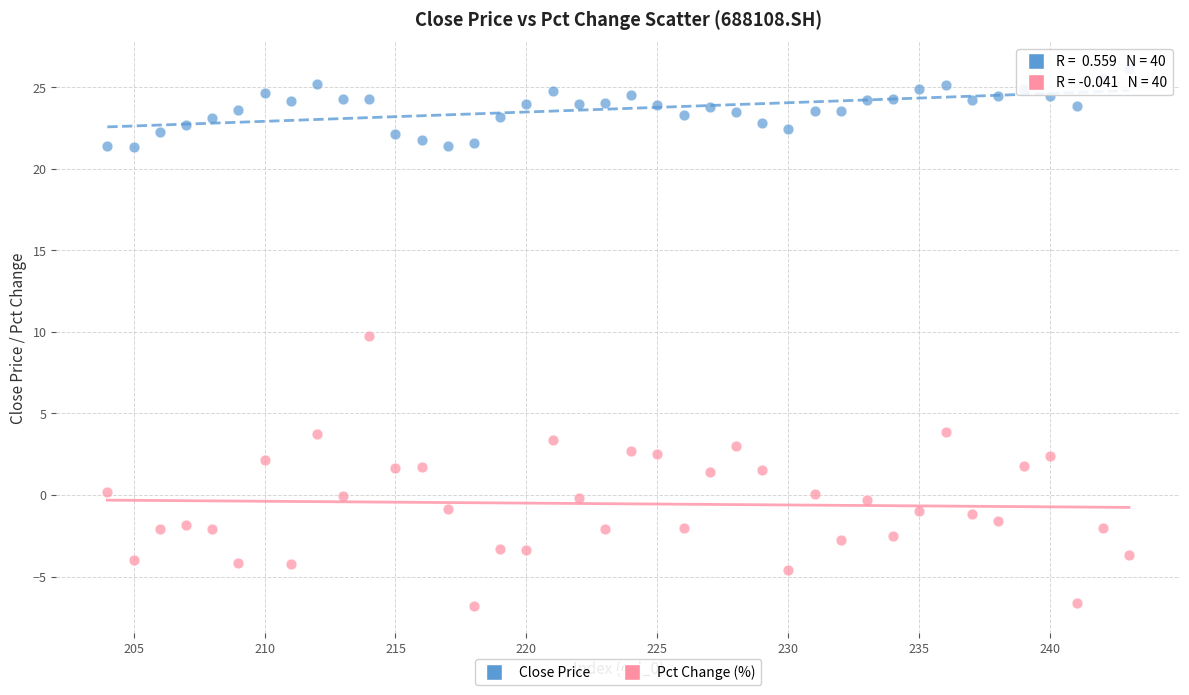

What is the X range (max minus min) for the scatter plot?

39.0